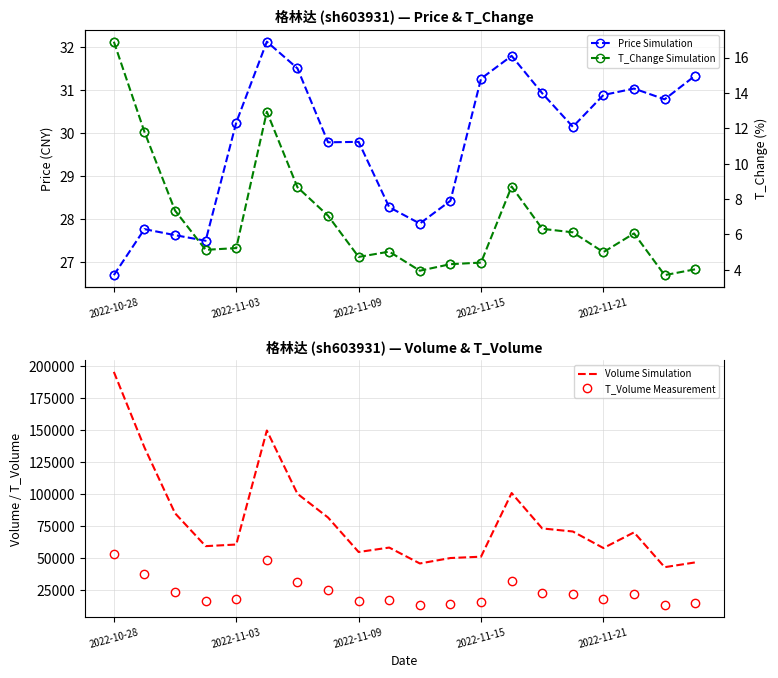

What is the minimum value for Volume Simulation?

42768